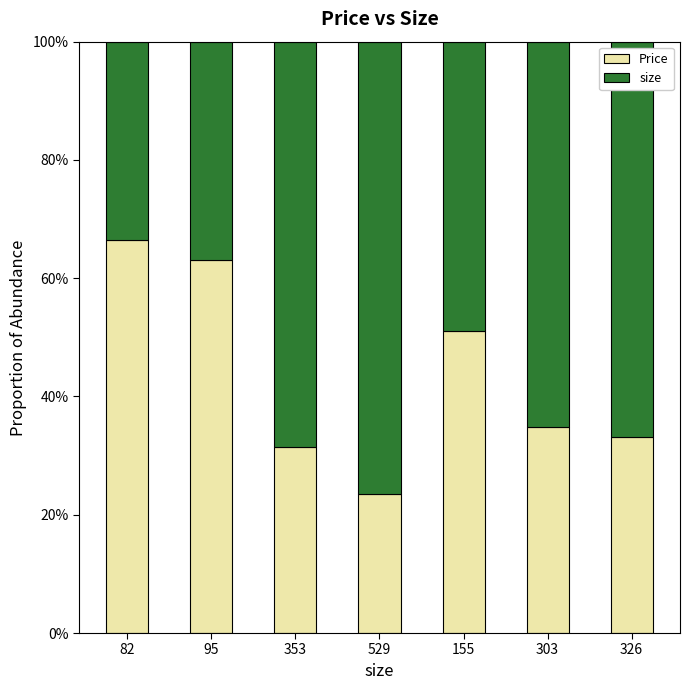

At which label is size closest to 0?

82